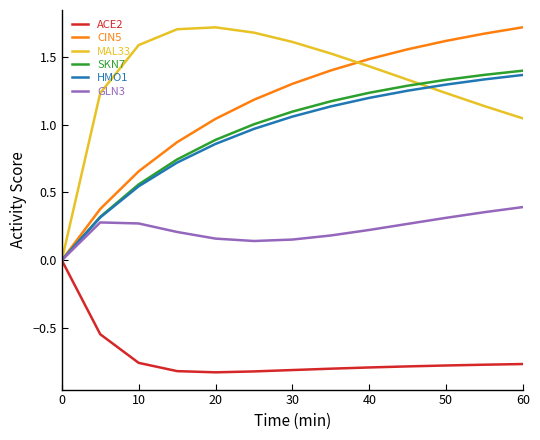

What are all the series names shown in the legend?

ACE2, CIN5, MAL33, SKN7, HMO1, GLN3